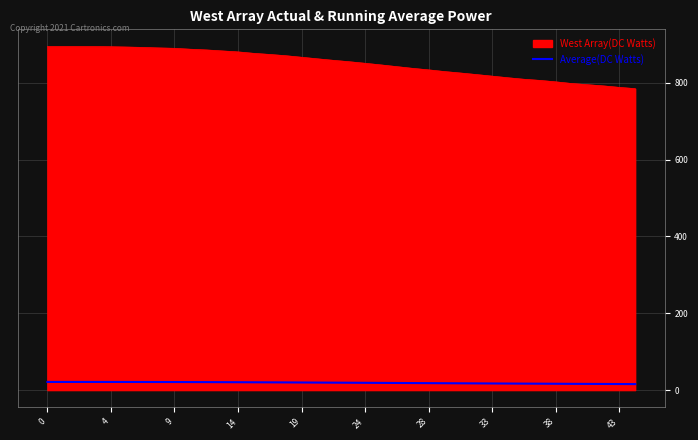

Which series has the largest range (max minus min)?

West Array(DC Watts)